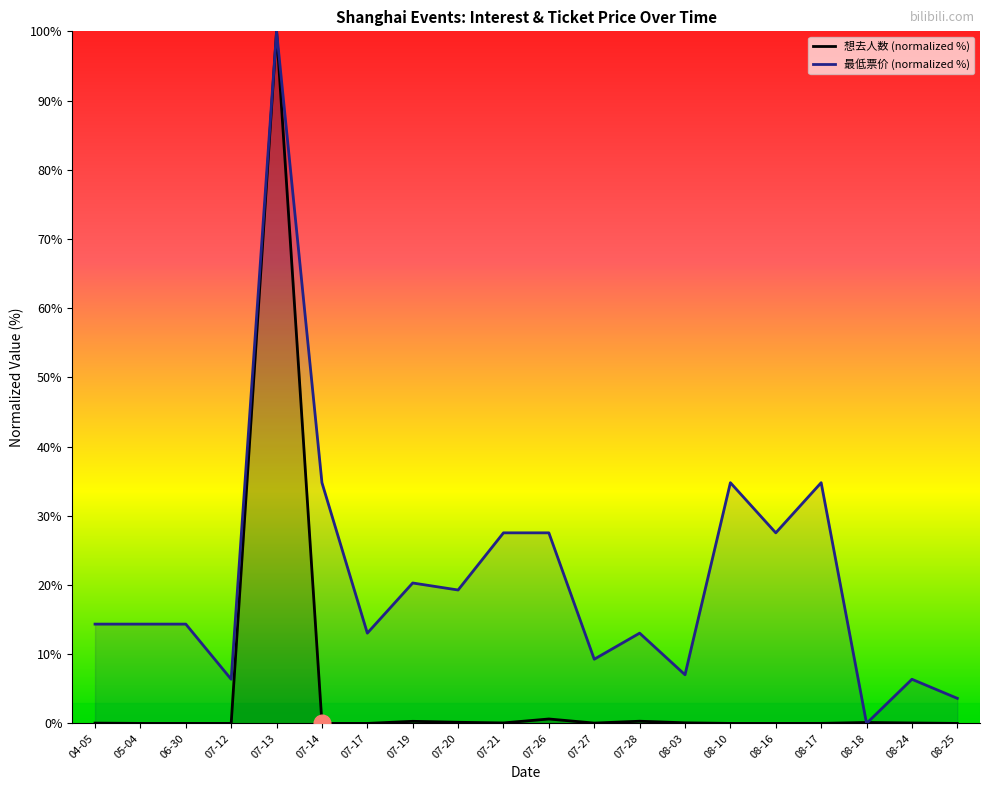

Which category has the highest value across all series?

07-13